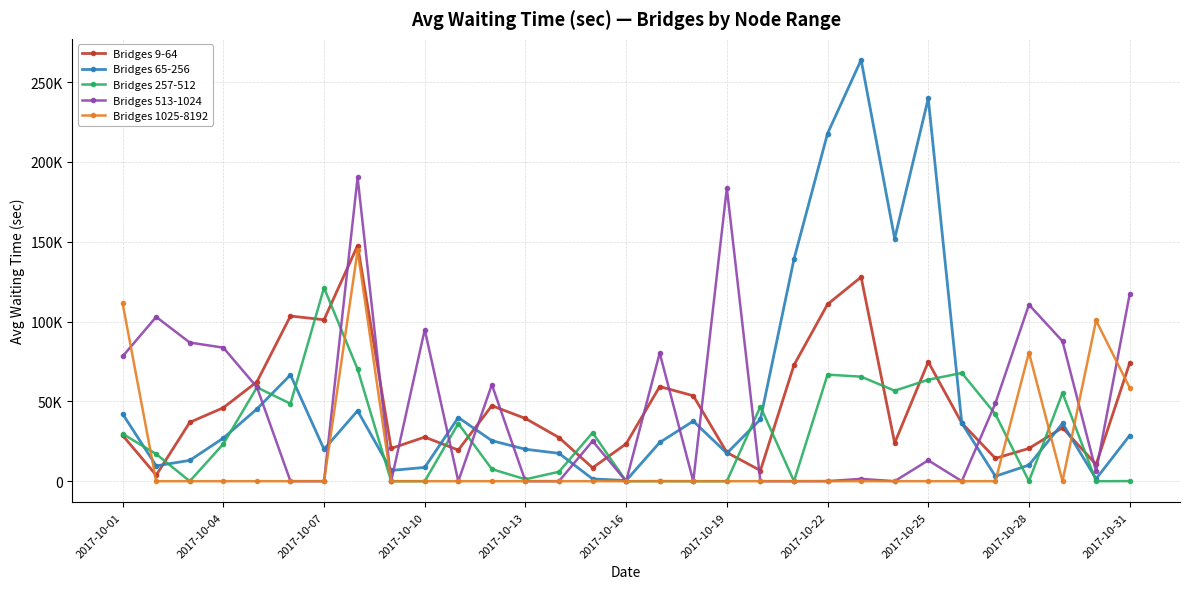

Does the chart have visible grid lines?

Yes